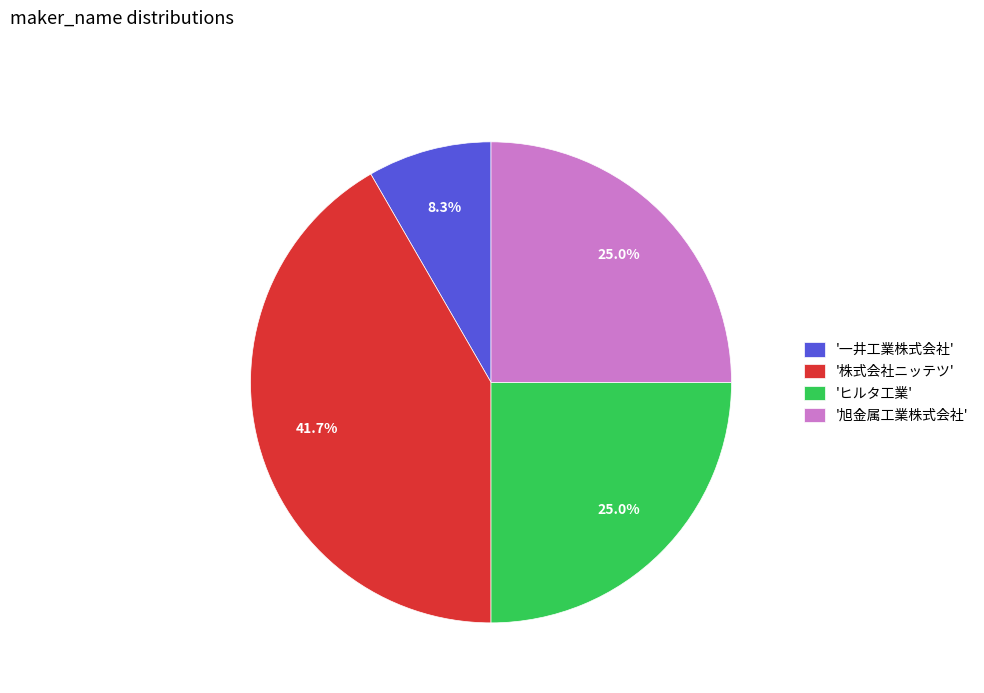

Count the number of slices in the pie.

4